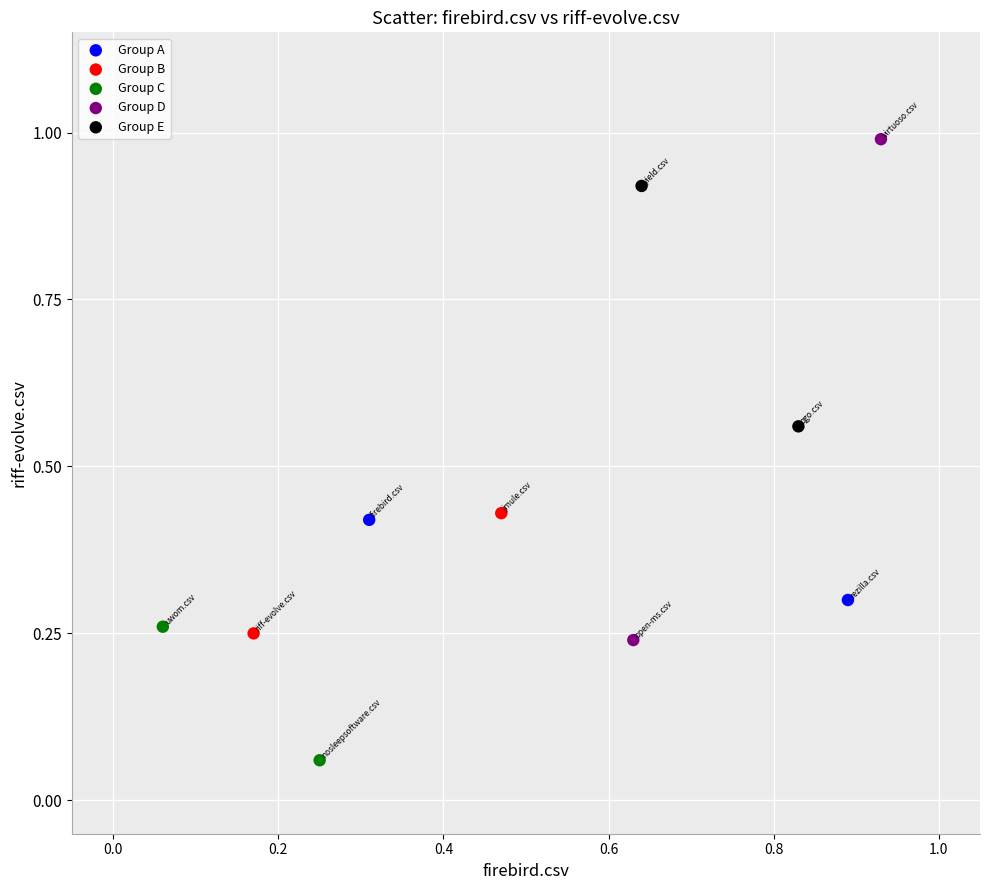

What are all the series names shown in the legend?

Group A, Group B, Group C, Group D, Group E